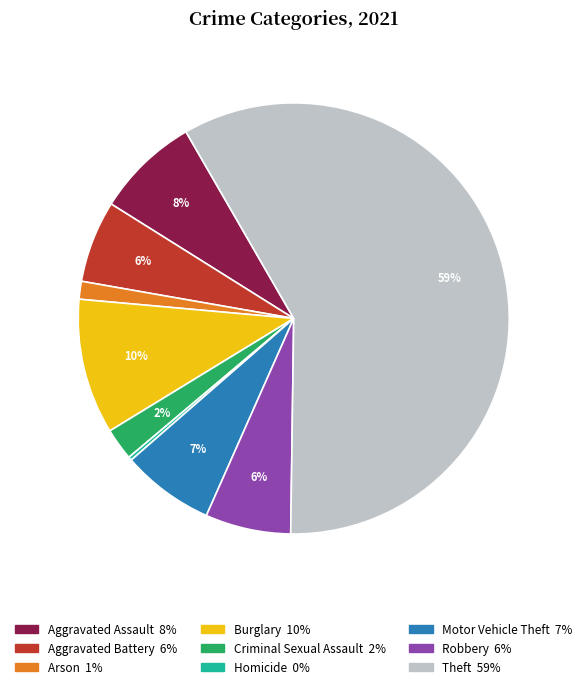

True or false: Burglary accounts for 1% of the total.

False